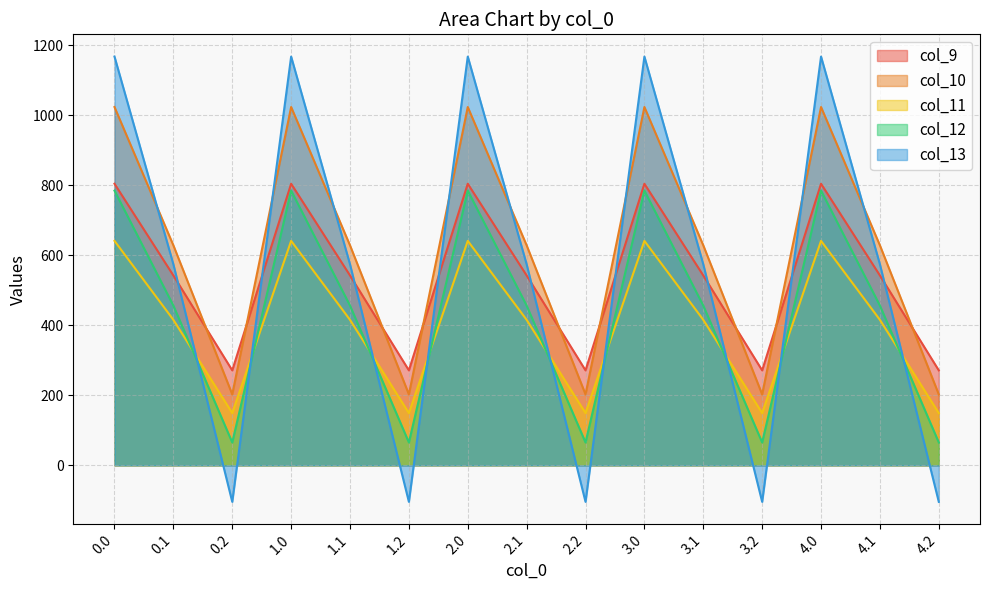

Rank the categories by col_11 value from lowest to highest.

0.2, 1.2, 2.2, 3.2, 4.2, 0.1, 1.1, 2.1, 3.1, 4.1, 0.0, 1.0, 2.0, 3.0, 4.0